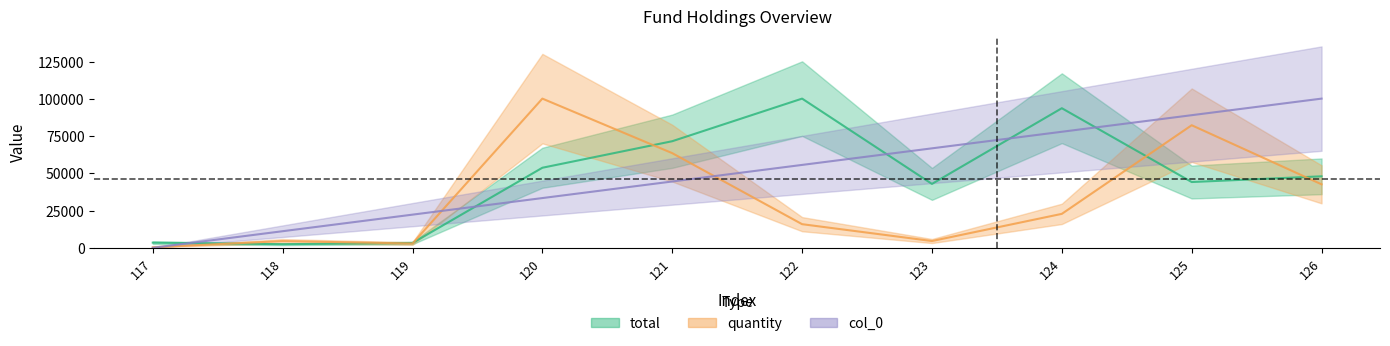

At which category is the sum across all series the highest?

125